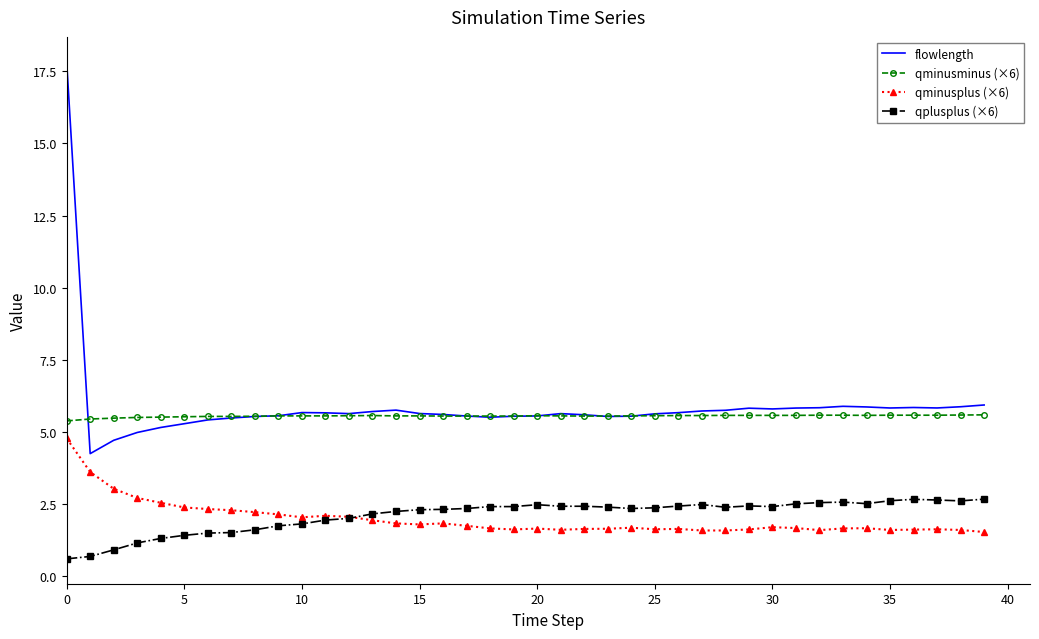

True or false: flowlength and qminusplus (×6) cross at least once.

False